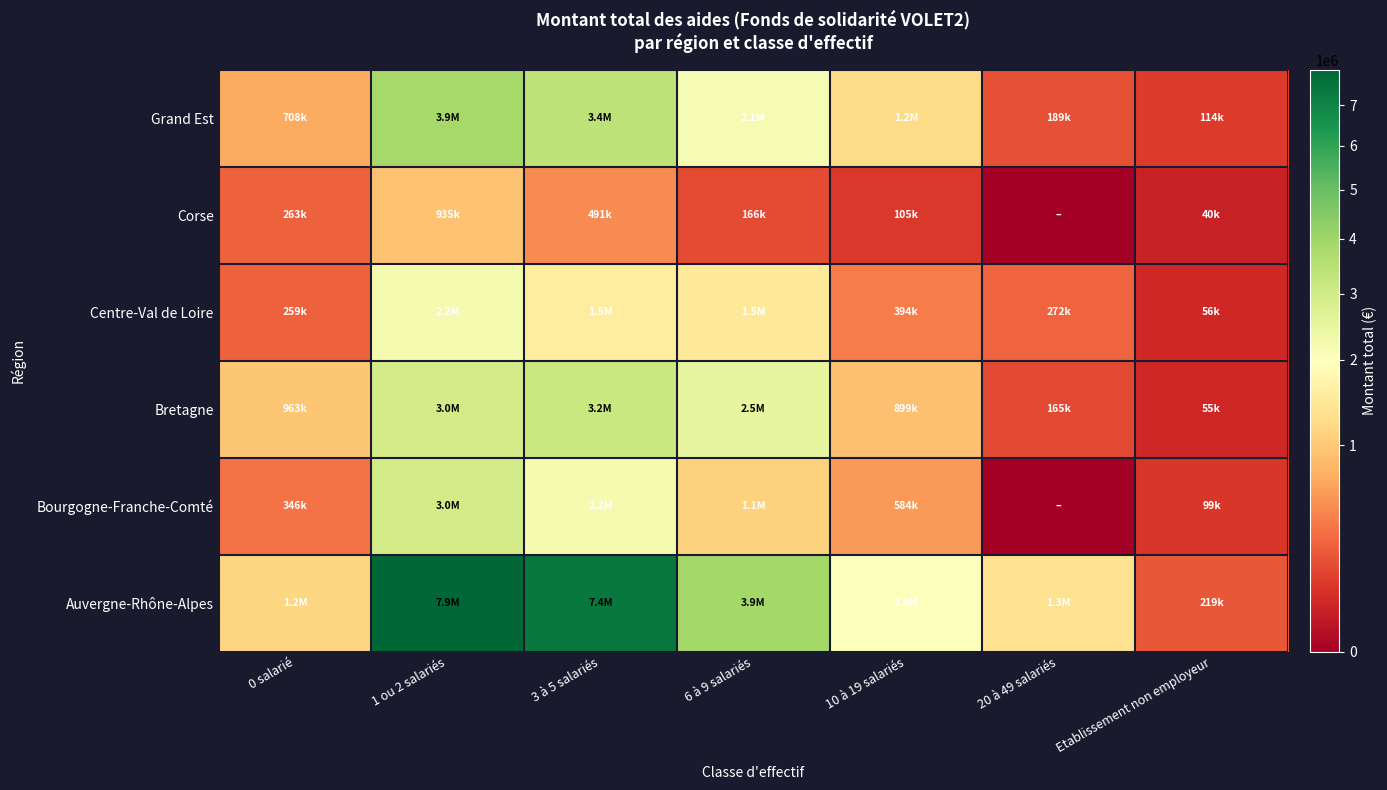

Rank the series by their maximum value, from lowest to highest.

Corse, Centre-Val de Loire, Bourgogne-Franche-Comté, Bretagne, Grand Est, Auvergne-Rhône-Alpes